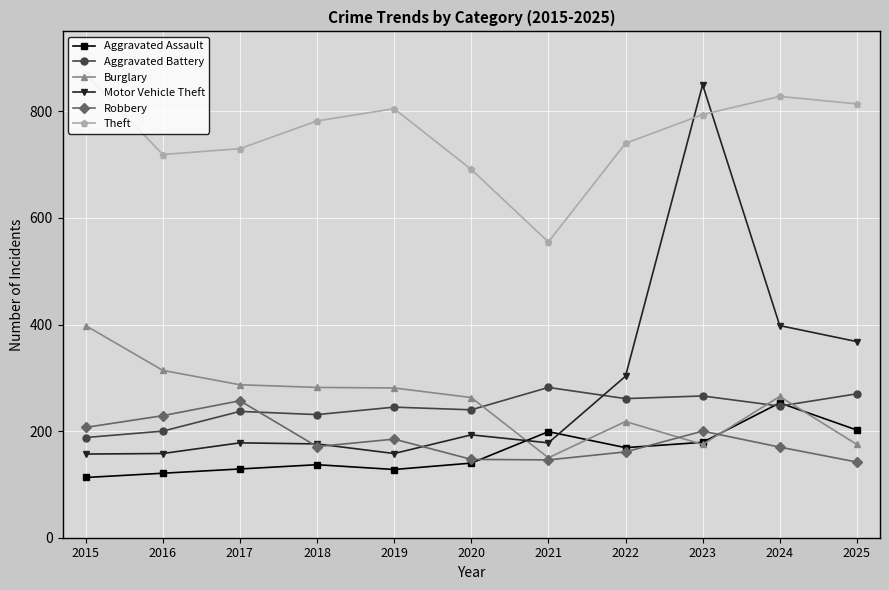

What is the minimum value shown in the chart?

113